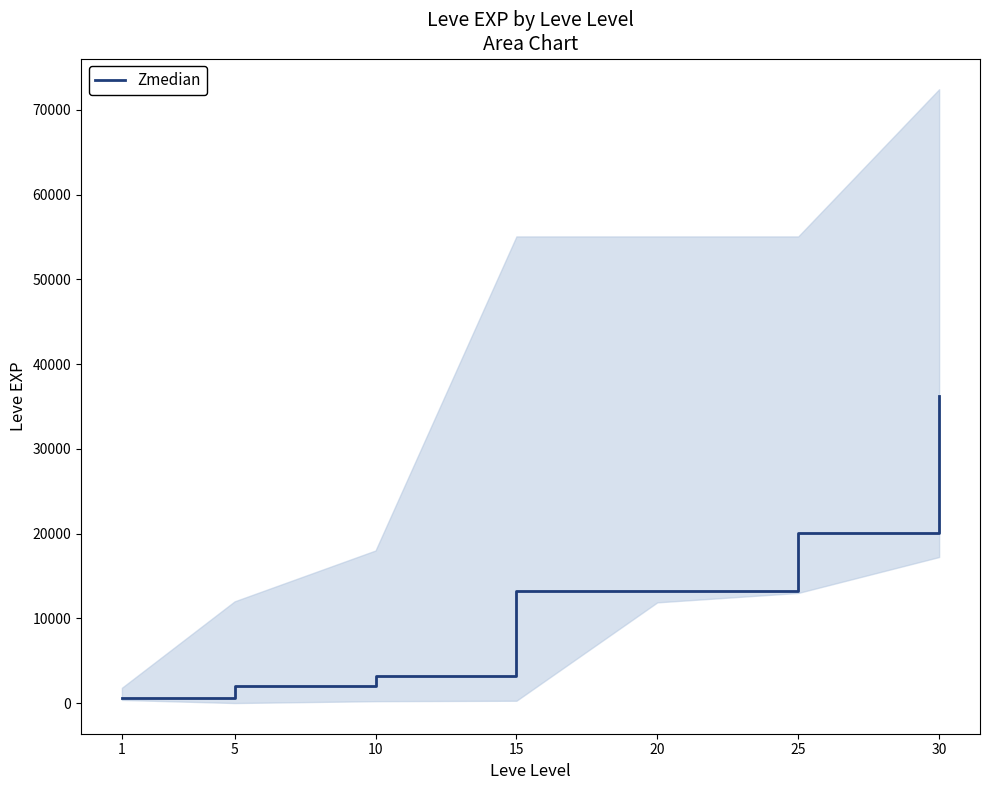

What is the value of the 5th point from the left?

13190